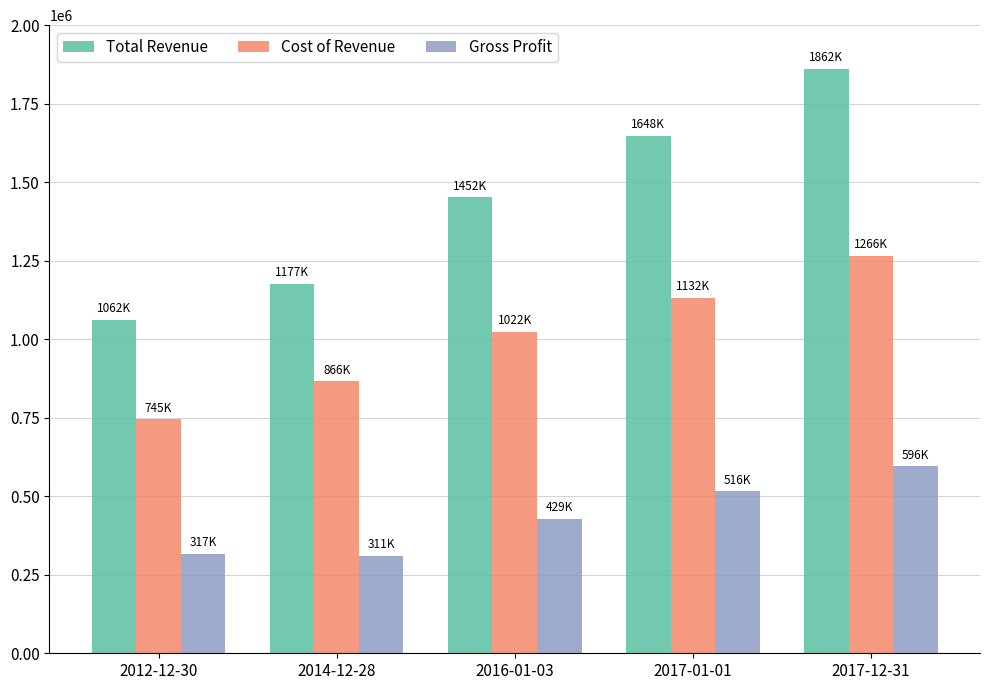

What is the value of the Cost of Revenue bar at the 4th from the left?

1132500